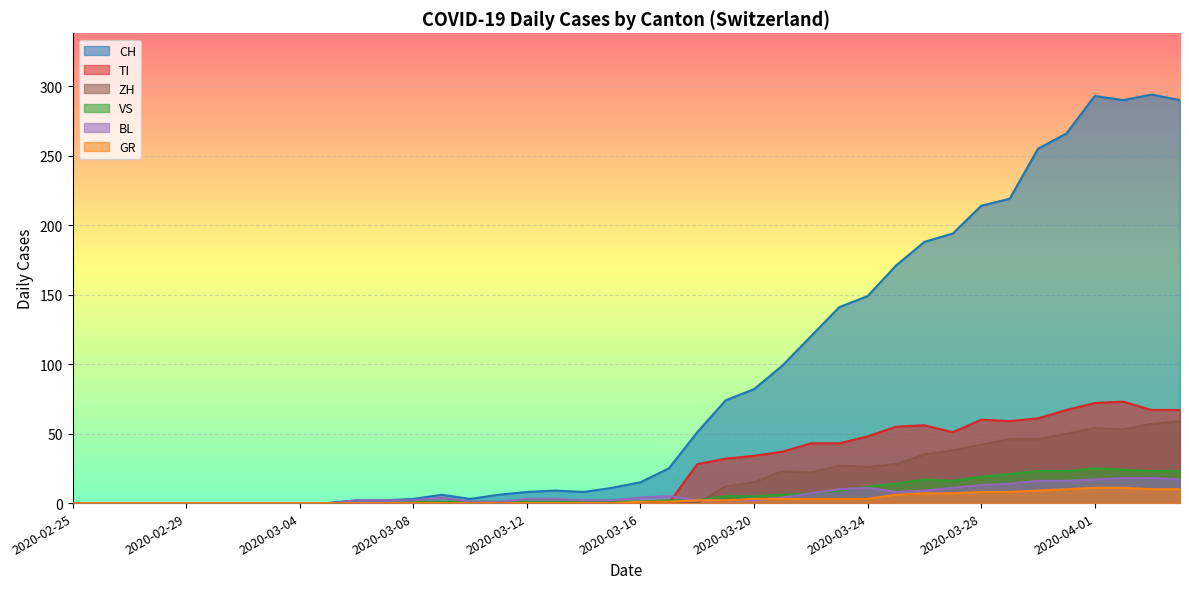

The value of VS at 2020-03-30 is 14. True or false?

False